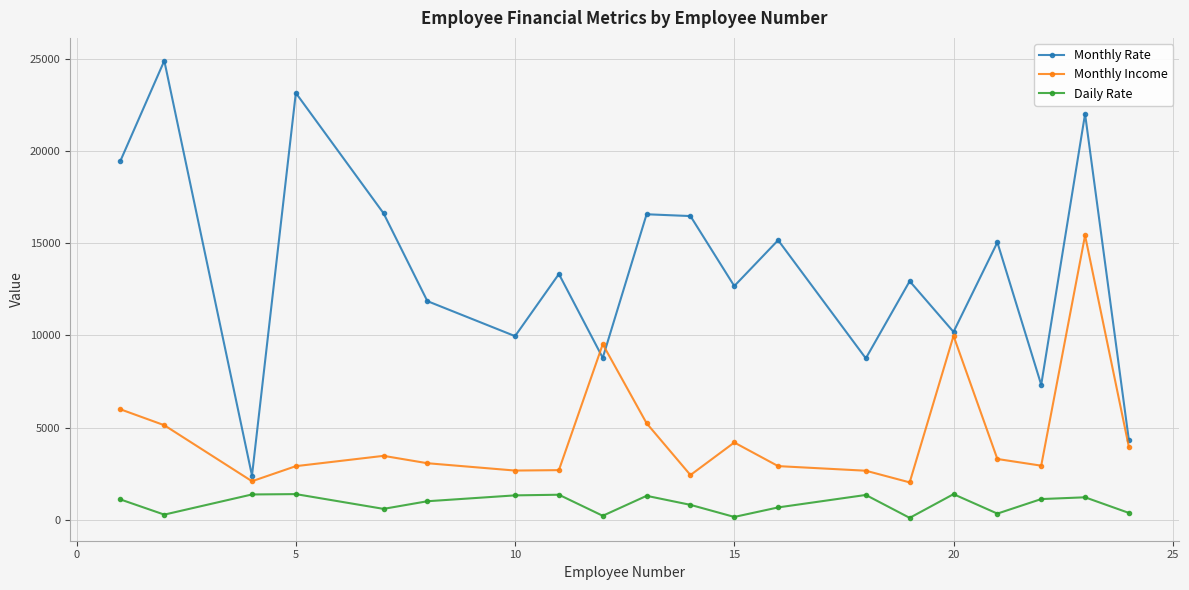

True or false: Daily Rate and Monthly Rate cross at least once.

False